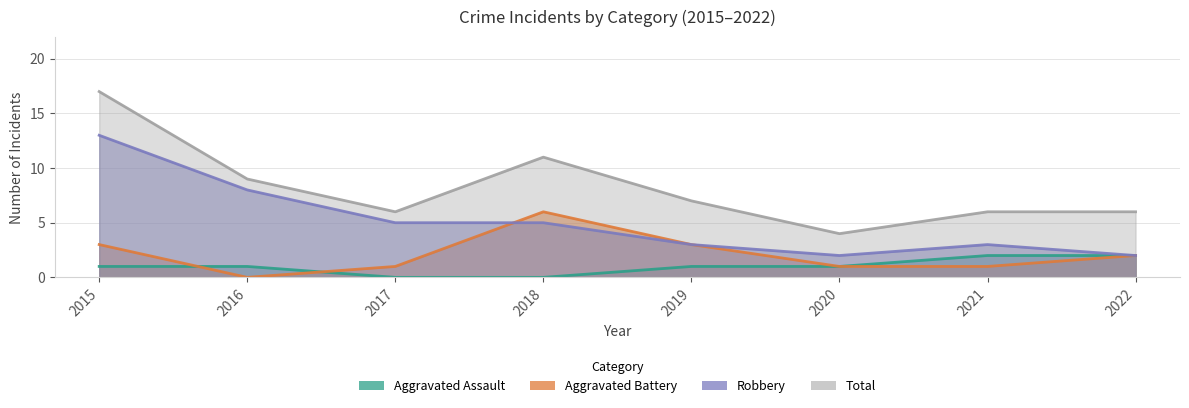

Rank the categories by Total value from highest to lowest.

2015, 2018, 2016, 2019, 2017, 2021, 2022, 2020